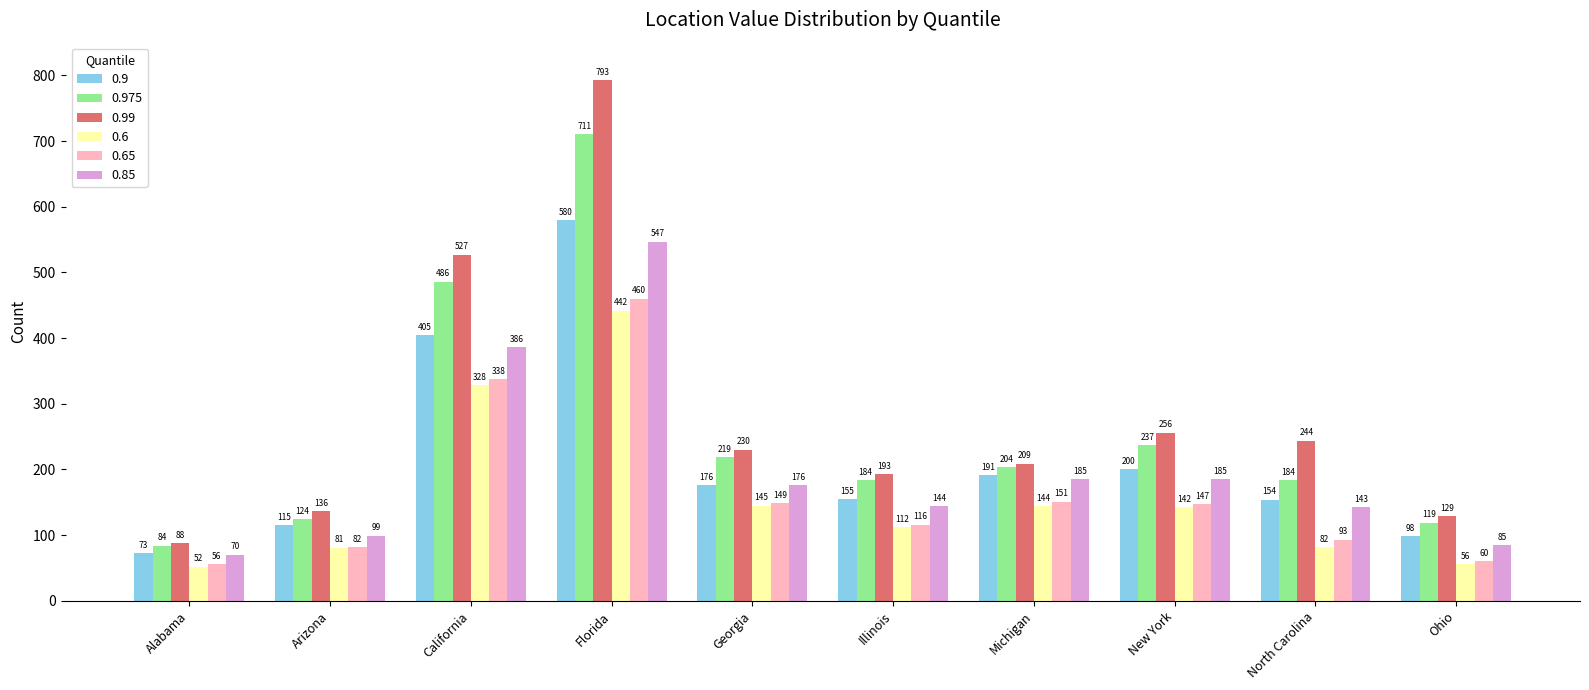

Which category has the lowest value across all series?

Alabama